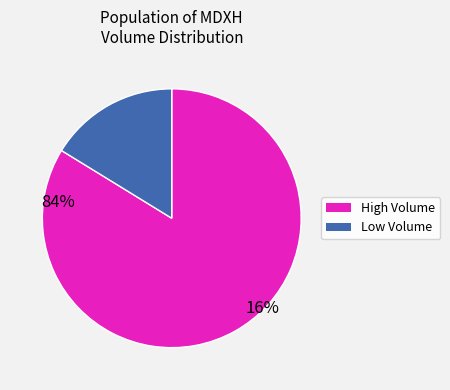

What is the largest slice in the pie chart?

High